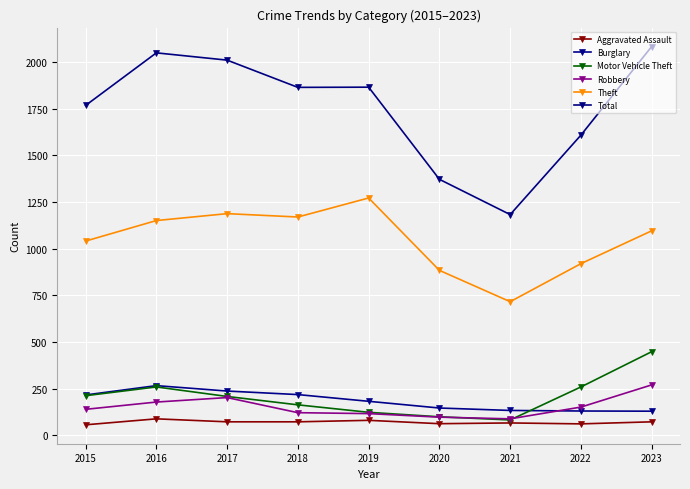

At which label does Robbery first exceed 139?

2016